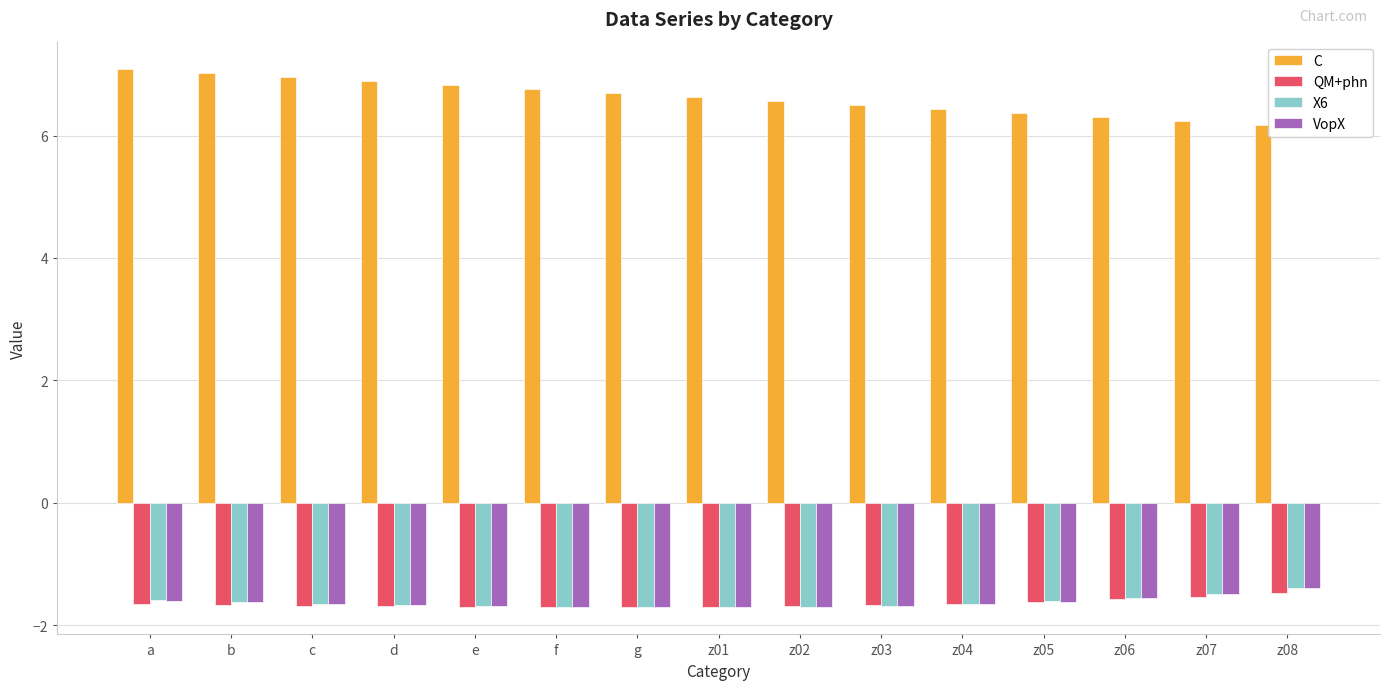

What is the total value across all series at g?

1.6